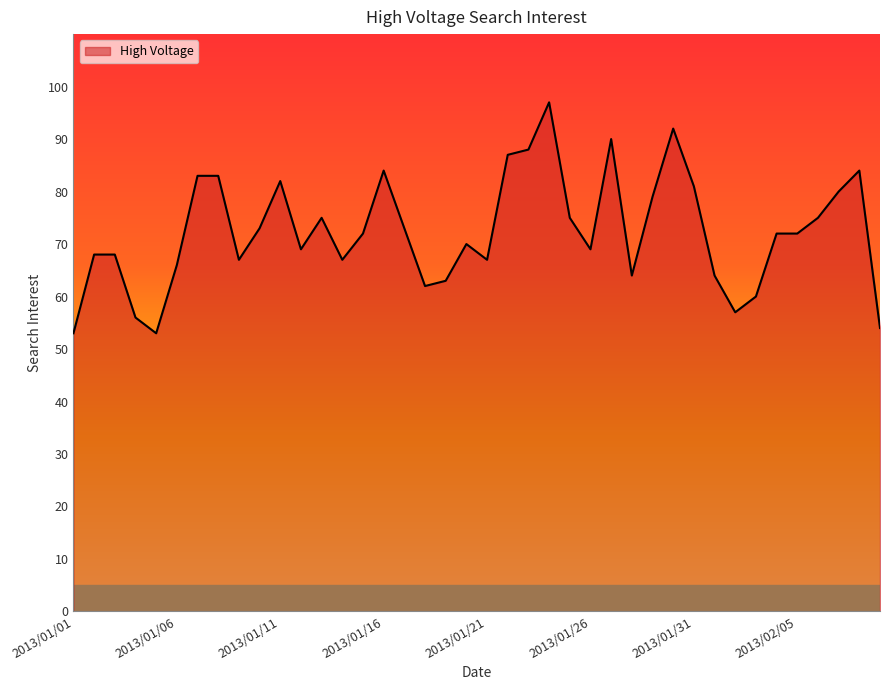

What is the maximum value shown in the chart?

97